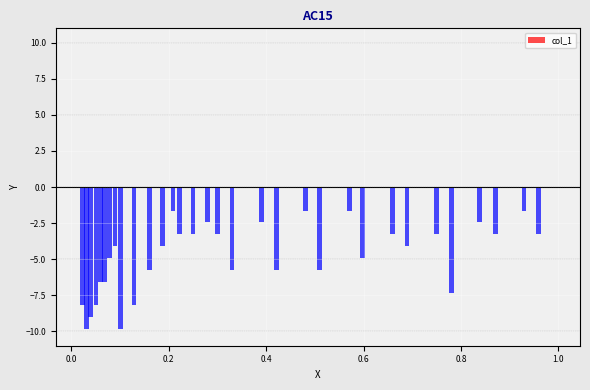

What is the sum of all values?

-155.5